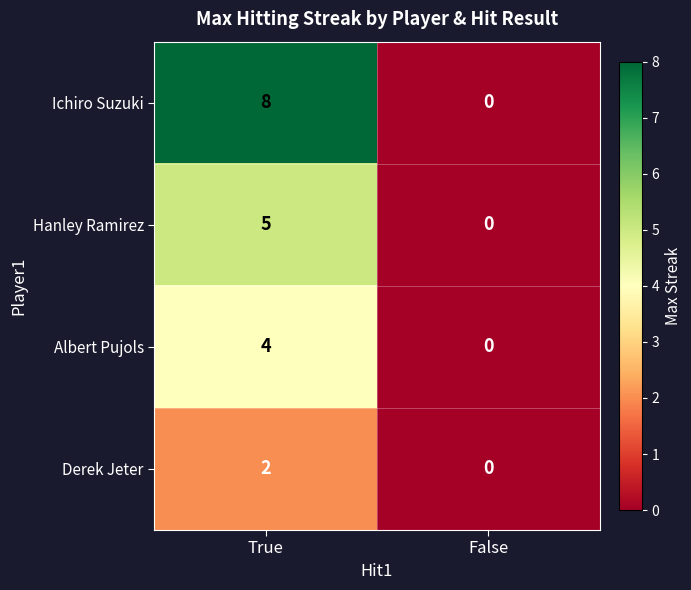

What is the difference between the Albert Pujols values at True and False?

4